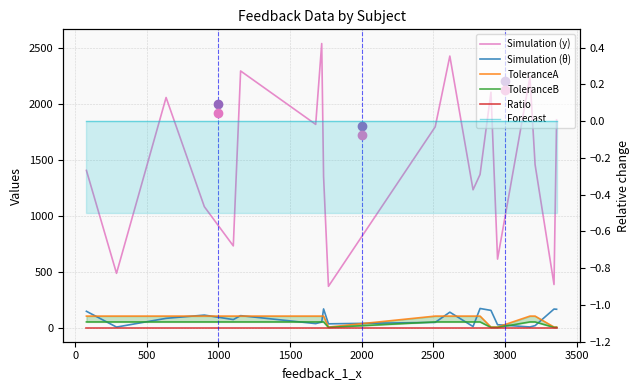

Does the chart have visible grid lines?

Yes